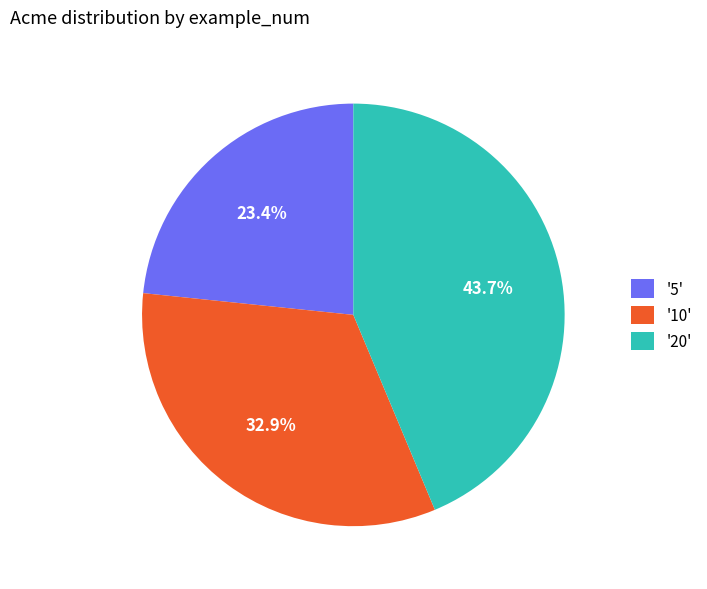

Which slice is the smallest?

'5'